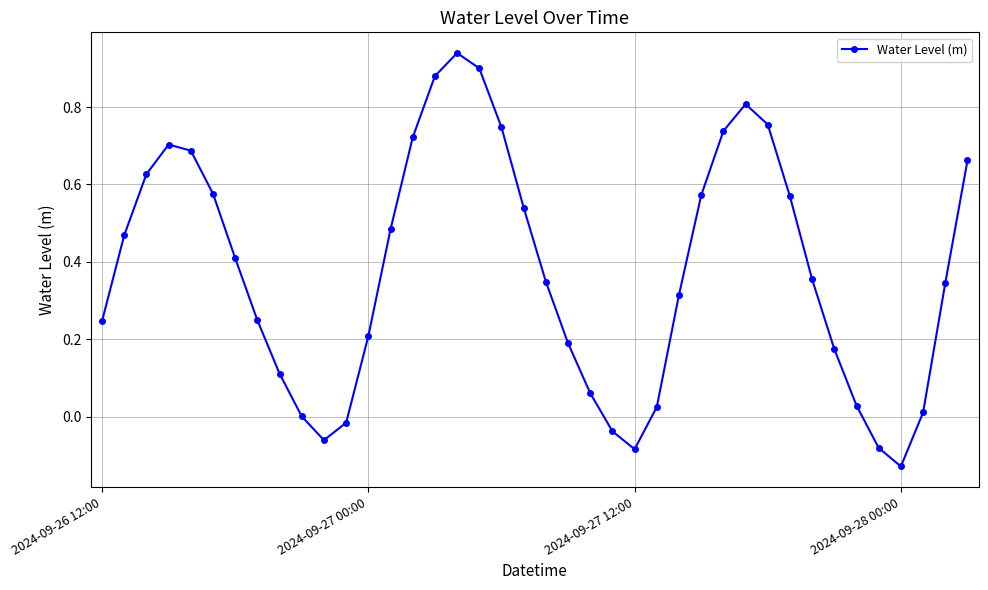

Count the number of categories in the chart.

40